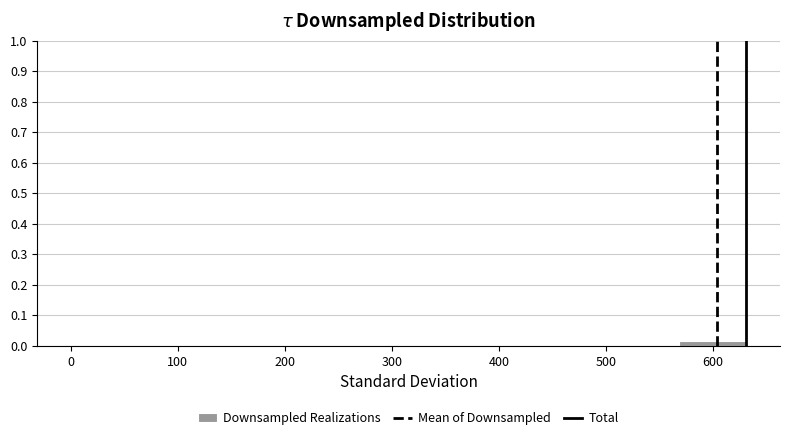

What is the height of the bar covering 570 to 630 on the x-axis? Neither the bar edges nor the heights are printed on the chart, so give them approximately, as read against the axes.

0.02